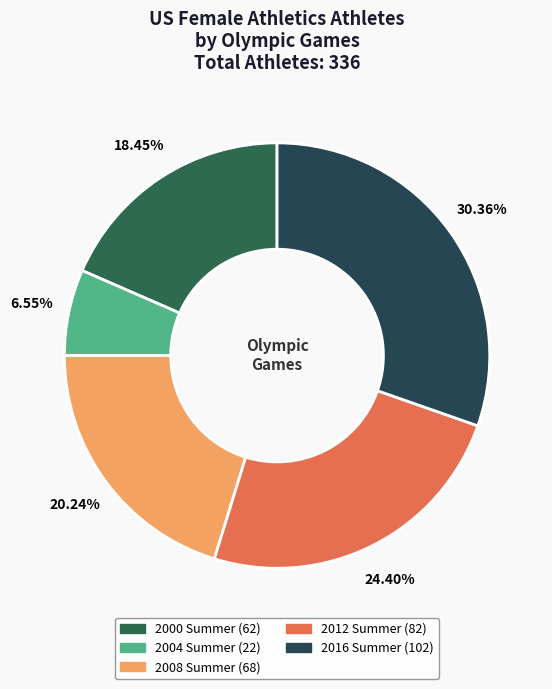

How many slices are in this pie chart?

5